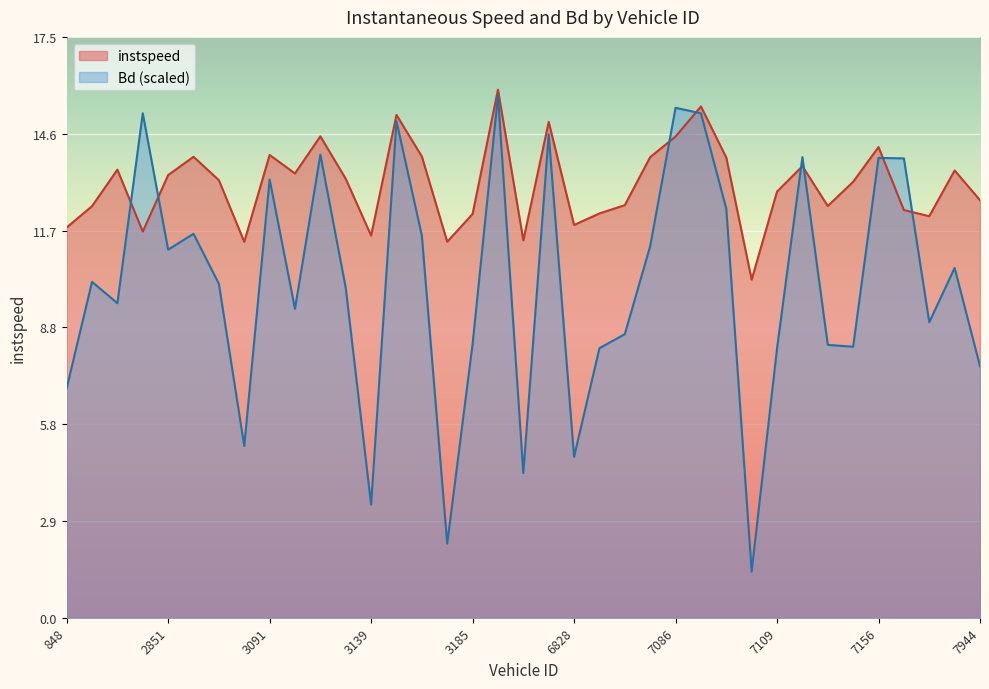

What is the sum of the Bd values at 3147.0 and 2869.0?

13.8